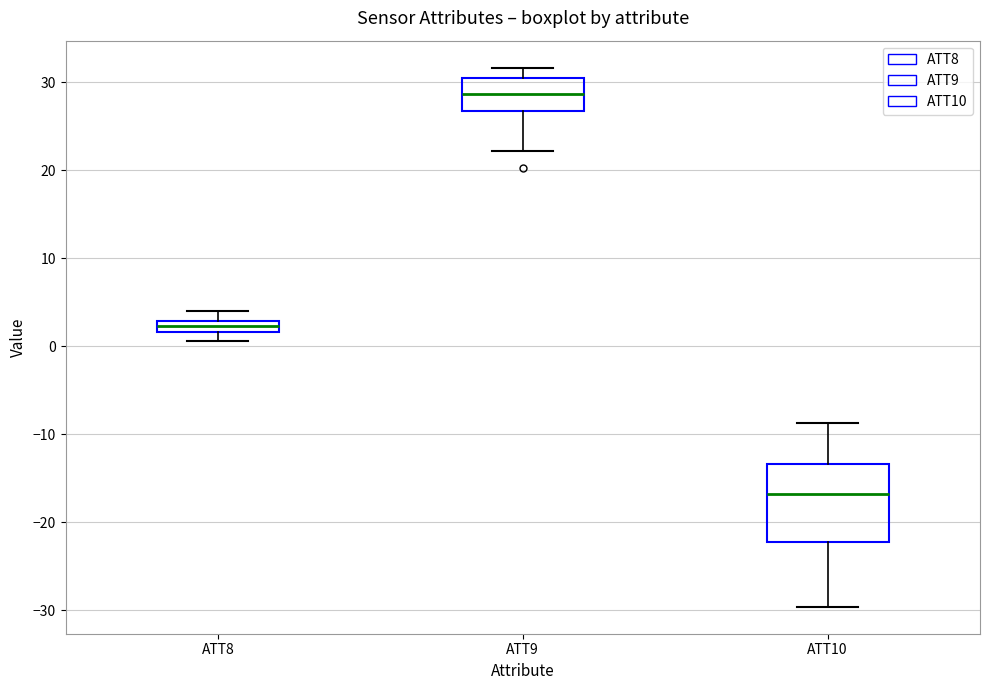

Comparing the boxes themselves (not the whiskers), which one is the tallest?

ATT10